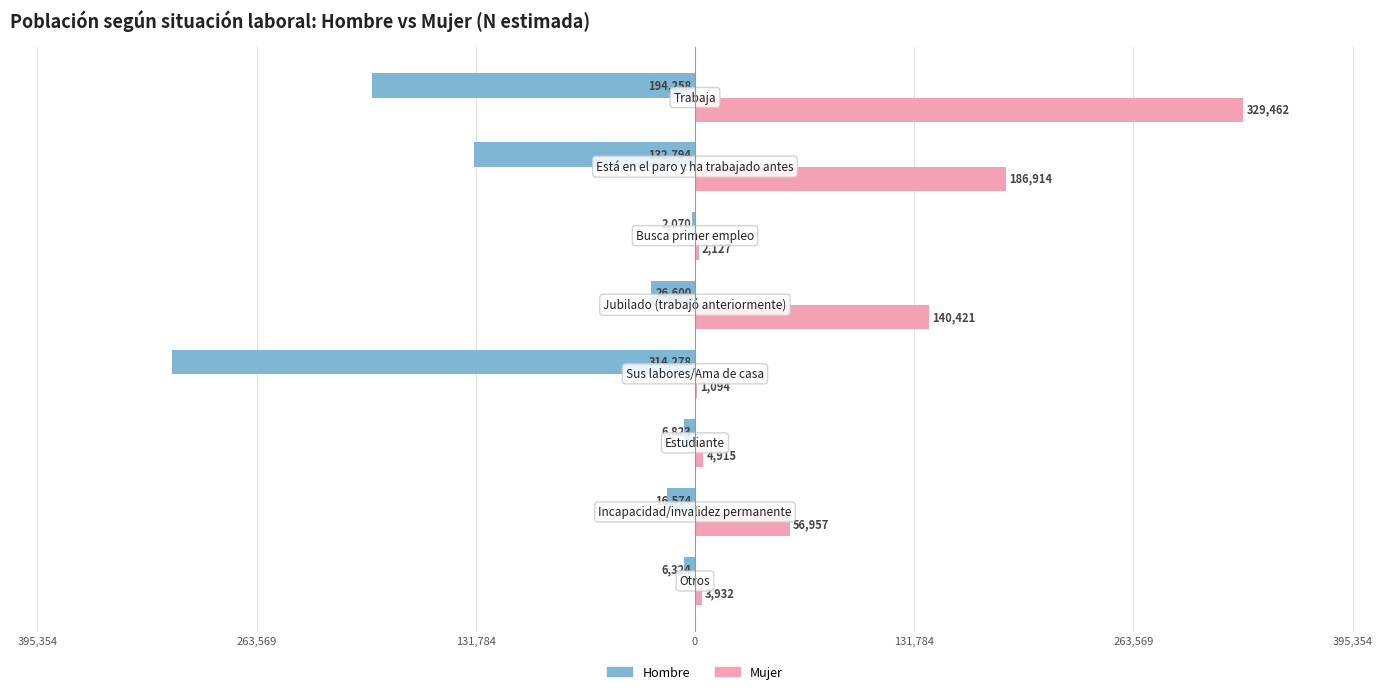

List the series in order of their overall mean, highest first.

Mujer, Hombre